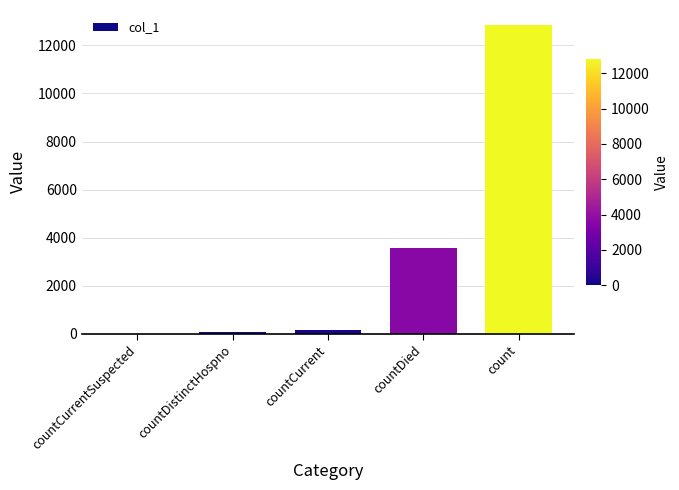

What is the sum of the values at countDied and countCurrentSuspected?

3586